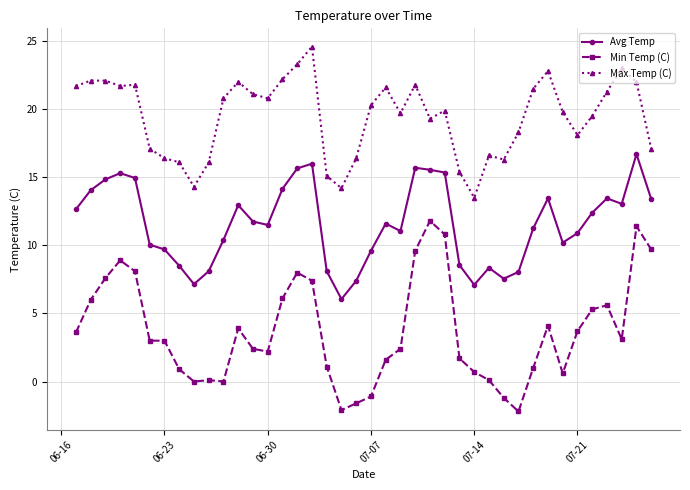

Which series has the largest range (max minus min)?

Min Temp (C)